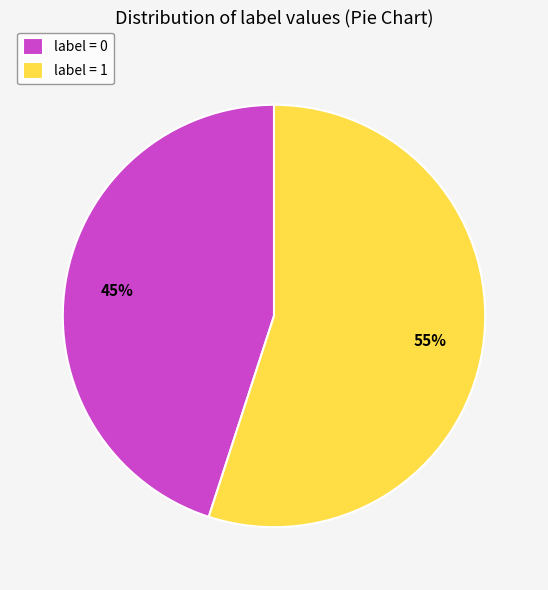

The label = 1 slice represents 55% of the pie. True or false?

True